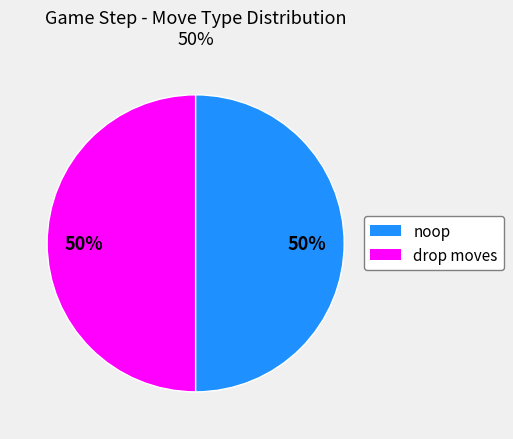

To the nearest percent, what is the average slice percentage?

50%